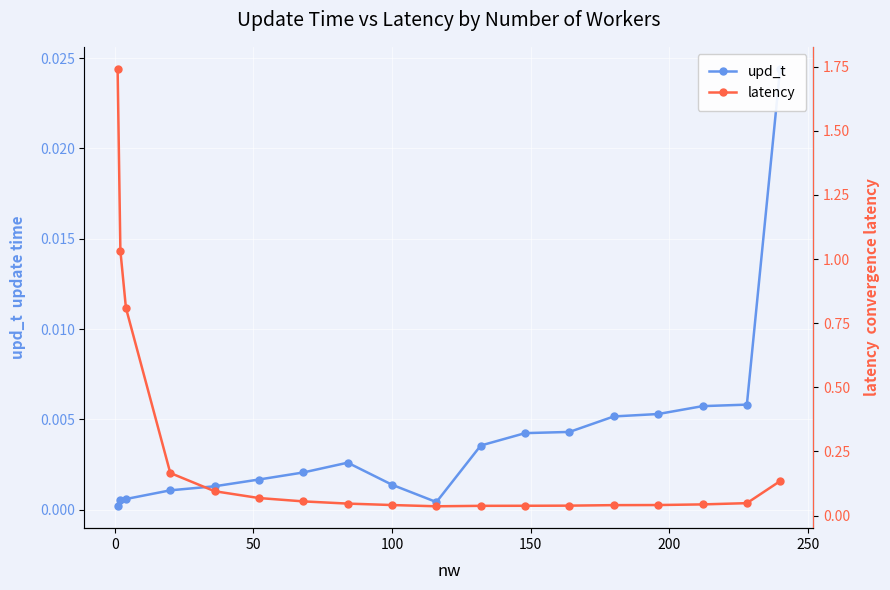

At 0, list the series in order from smallest to largest.

upd_t, latency